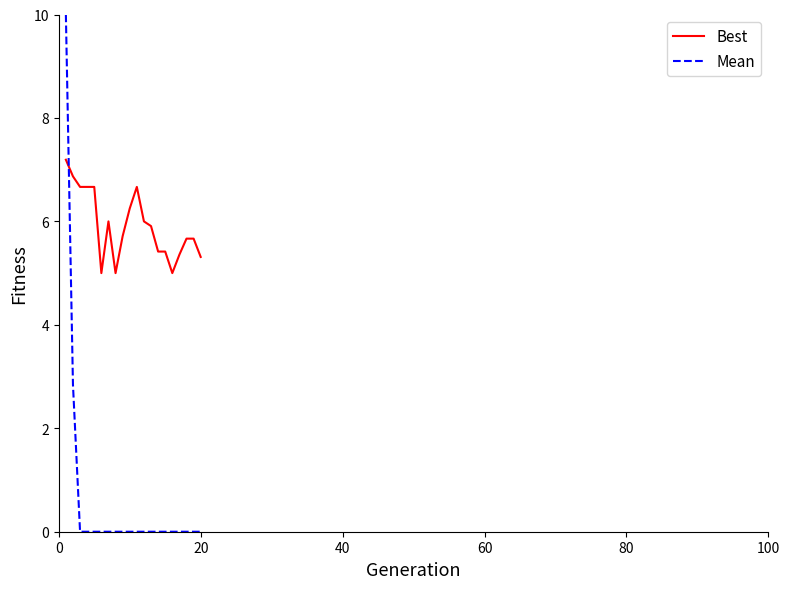

True or false: Best and Mean cross at least once.

True